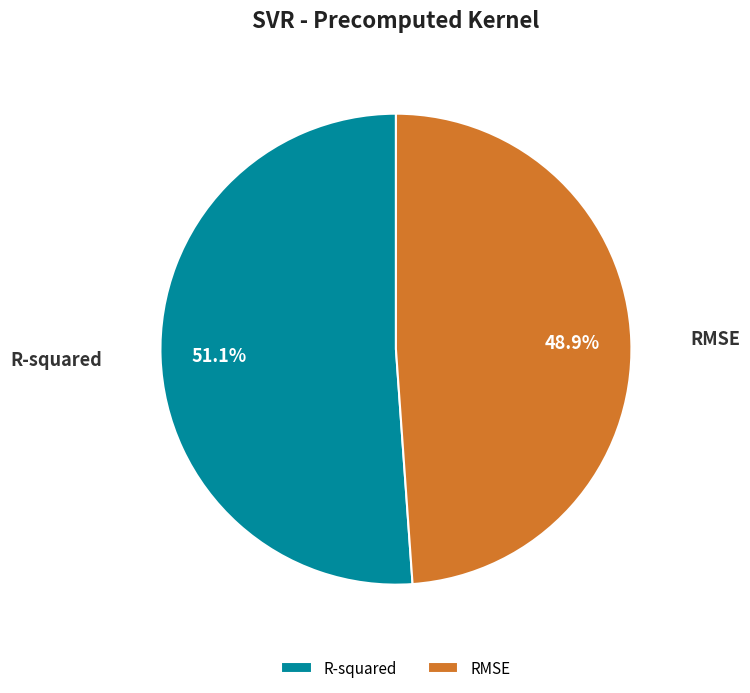

What percentage do RMSE and R-squared together represent?

100.0%